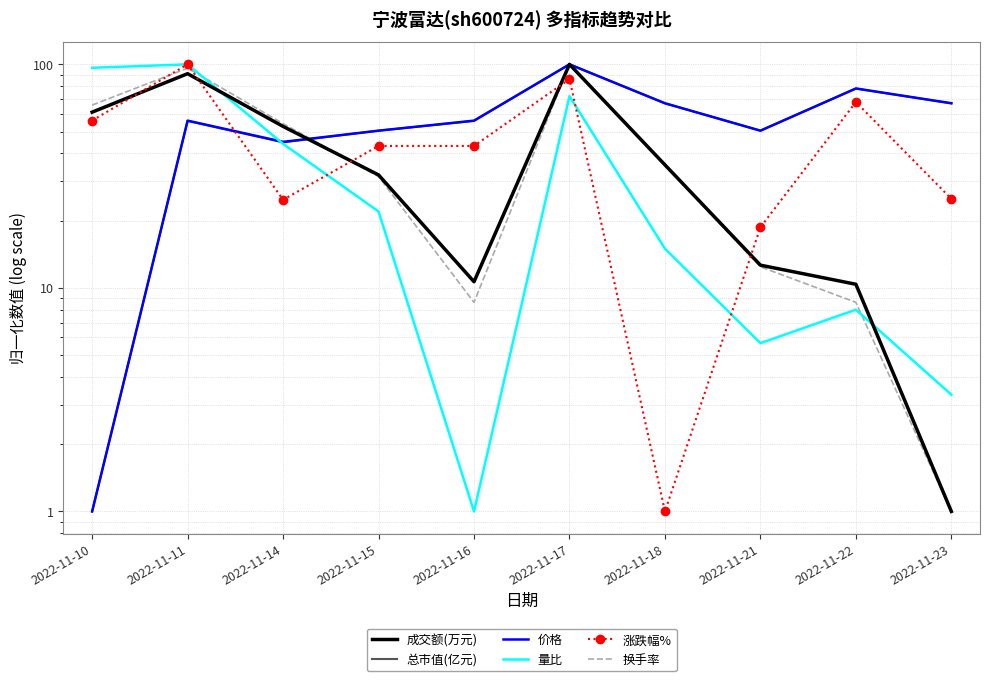

What is the average value of the 涨跌幅% series?

46.6